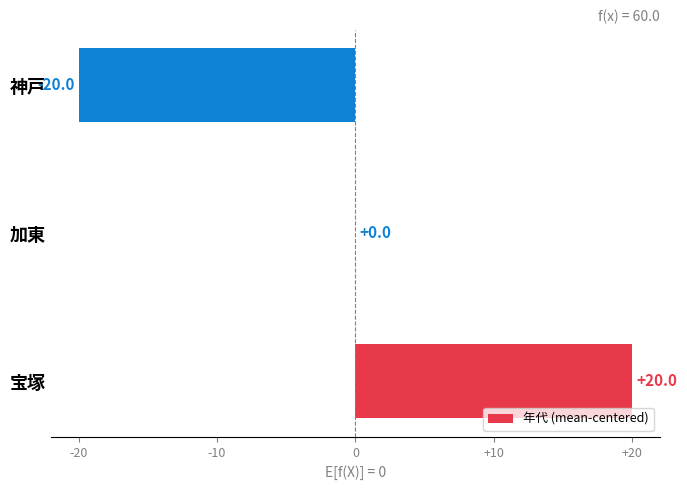

Between 宝塚 and 神戸, which is larger?

宝塚